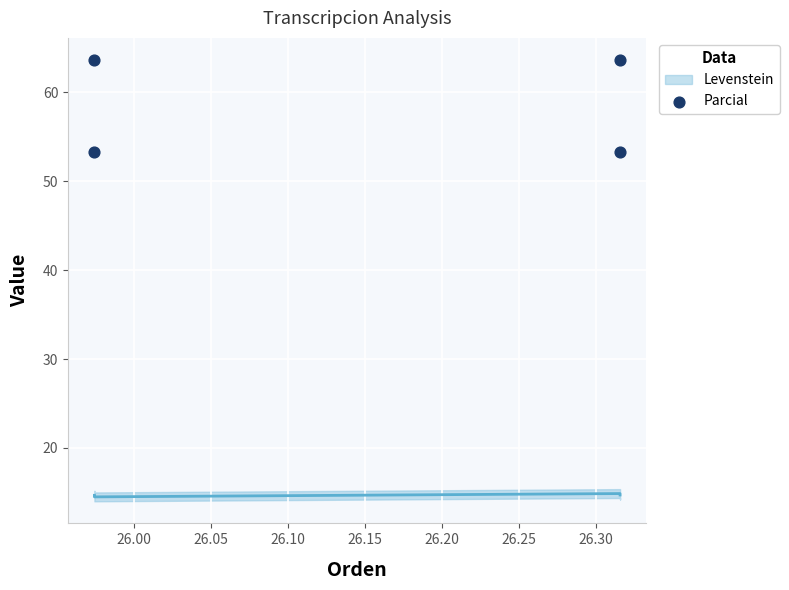

What is the range of Y values (max minus min)?

10.3